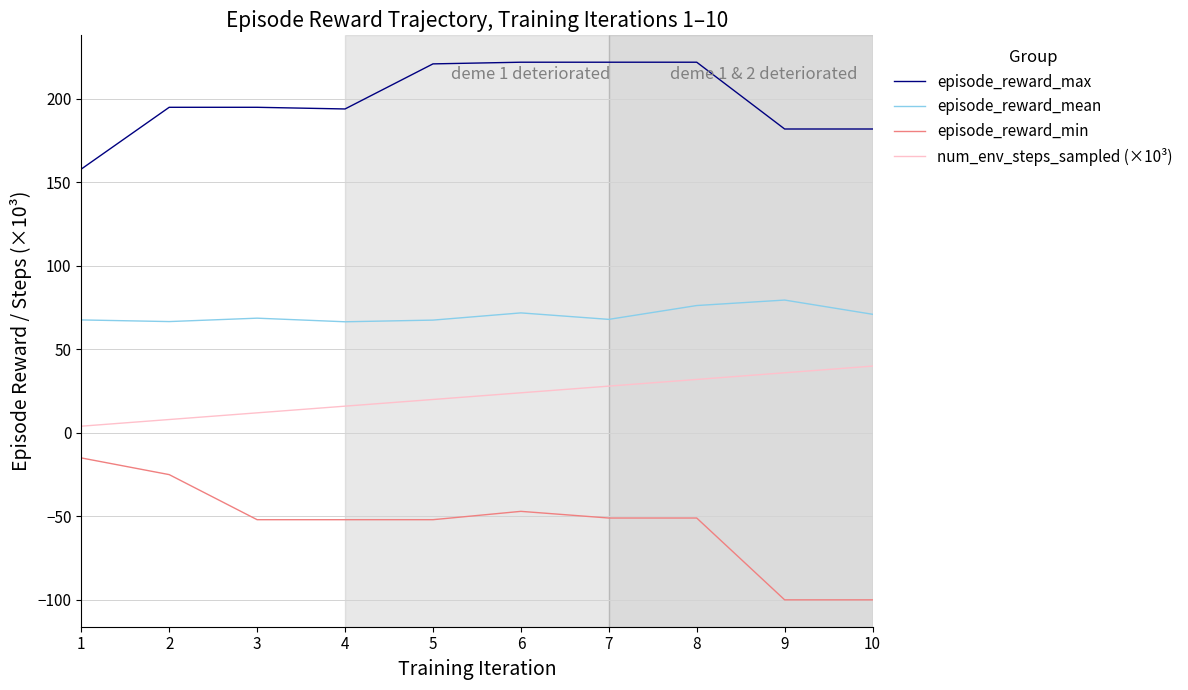

List the labels in order of num_env_steps_sampled (×10³) value, largest first.

10, 9, 8, 7, 6, 5, 4, 3, 2, 1